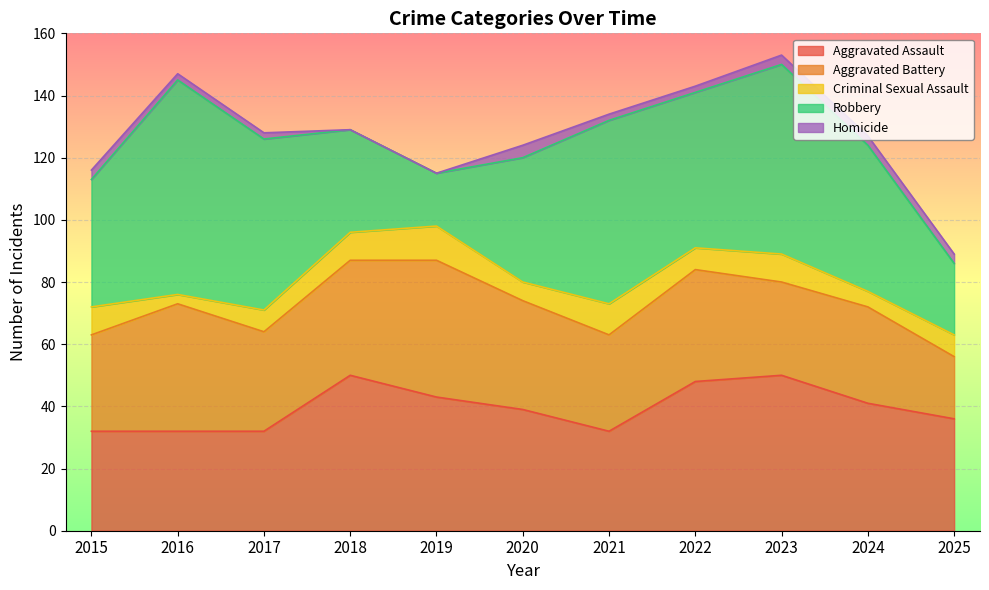

What is the greatest value displayed?

69